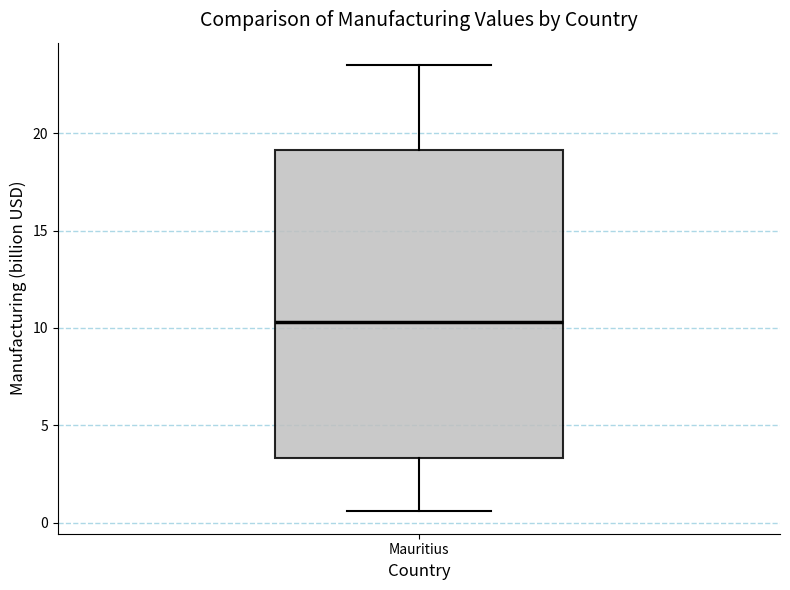

Where is the upper edge of the box for Mauritius on the y-axis? The values are not printed on the chart, so give them approximately, as read against the axis.

19.0